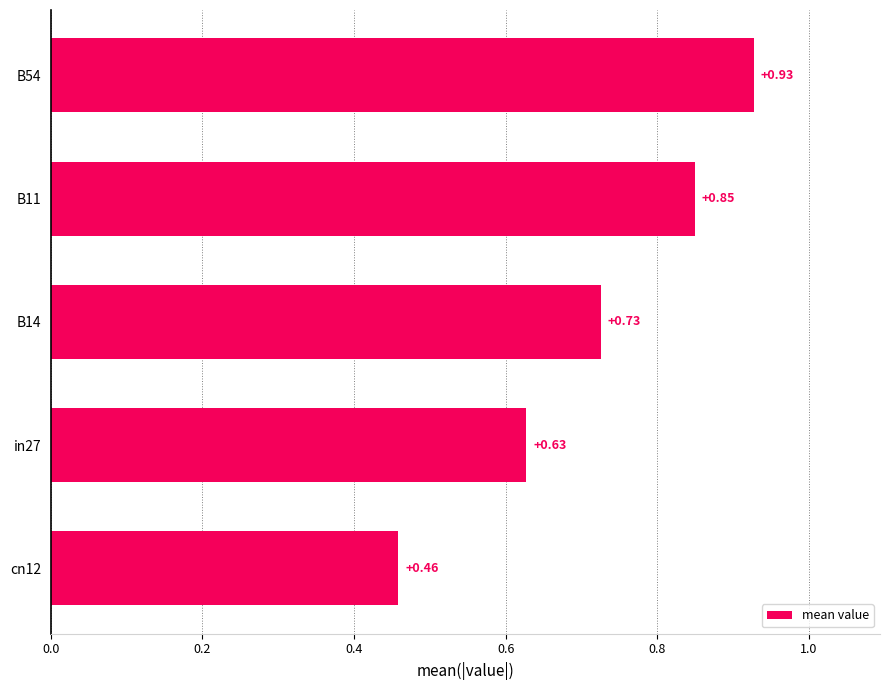

What is the change in value from cn12 to B54?

+0.5